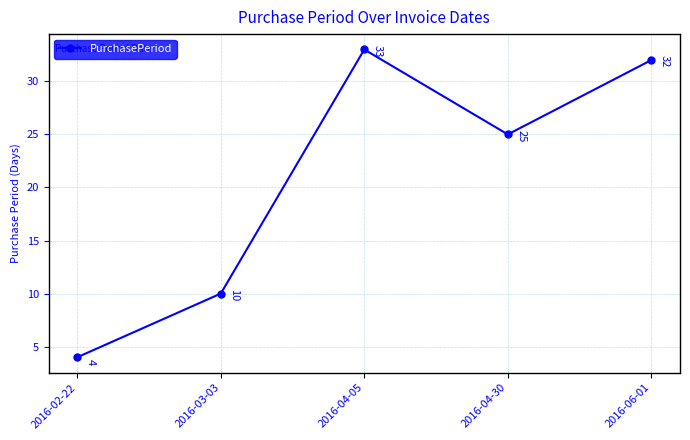

What is the value of the 3rd point from the left?

33